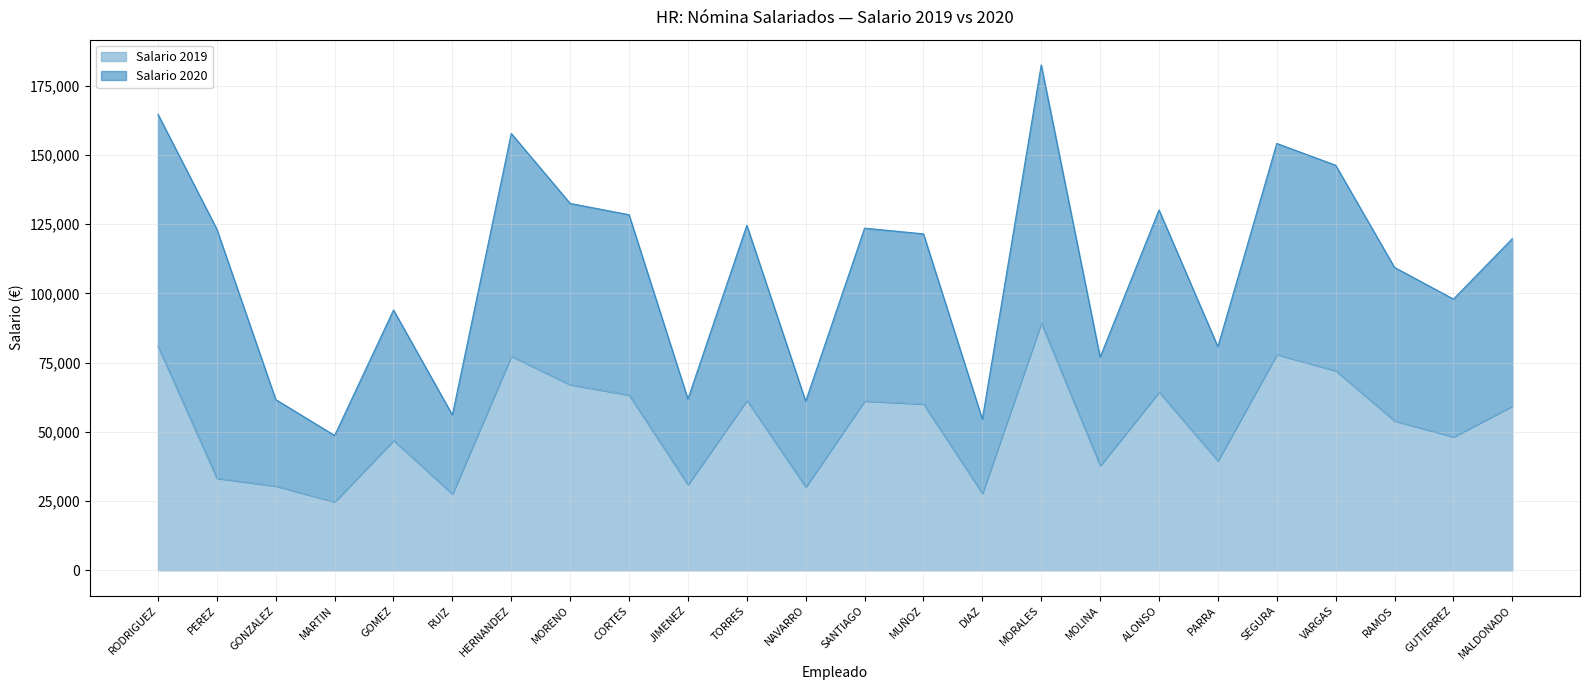

What is the total value across all series at SEGURA?

154195